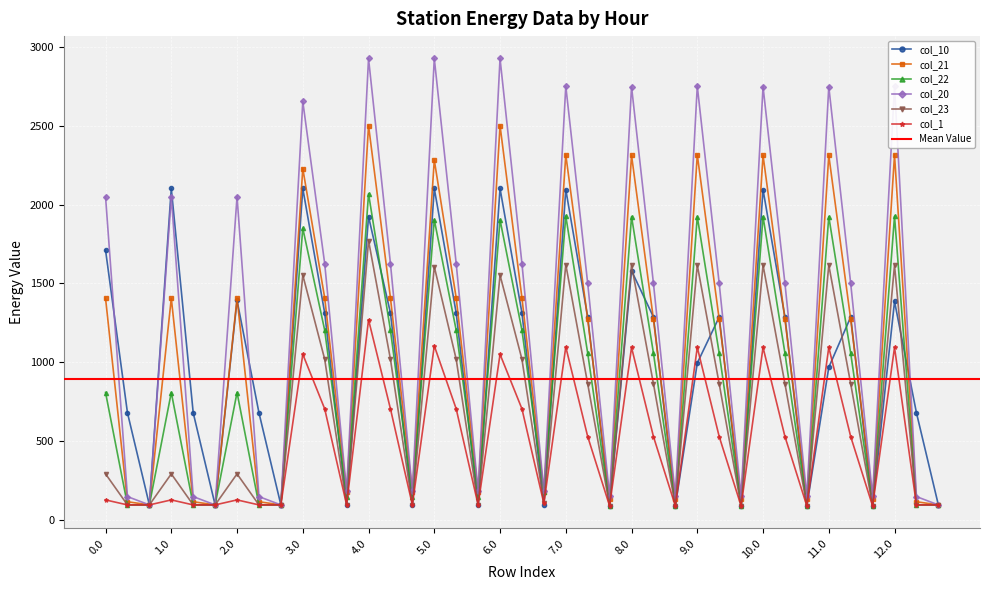

At how many categories does at least one series exceed 1450?

22